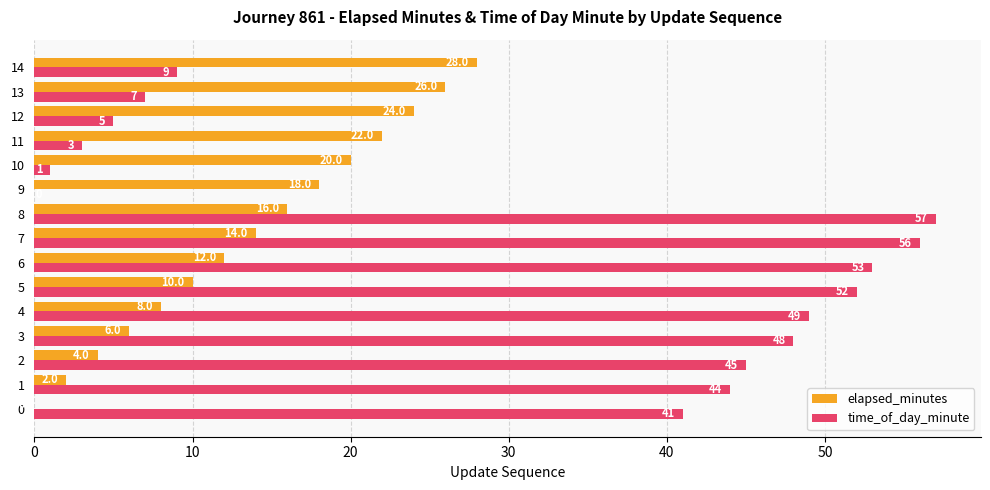

Which series changed the most between 0 and 11?

time_of_day_minute